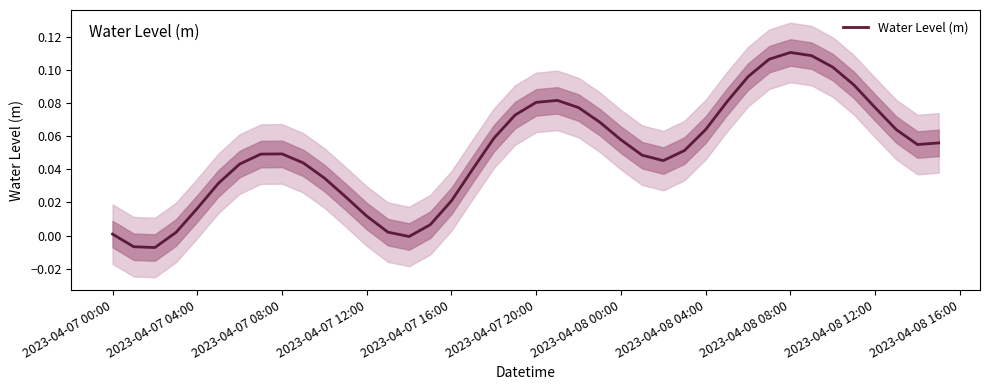

At which label does the data first exceed 0?

2023-04-07 00:00